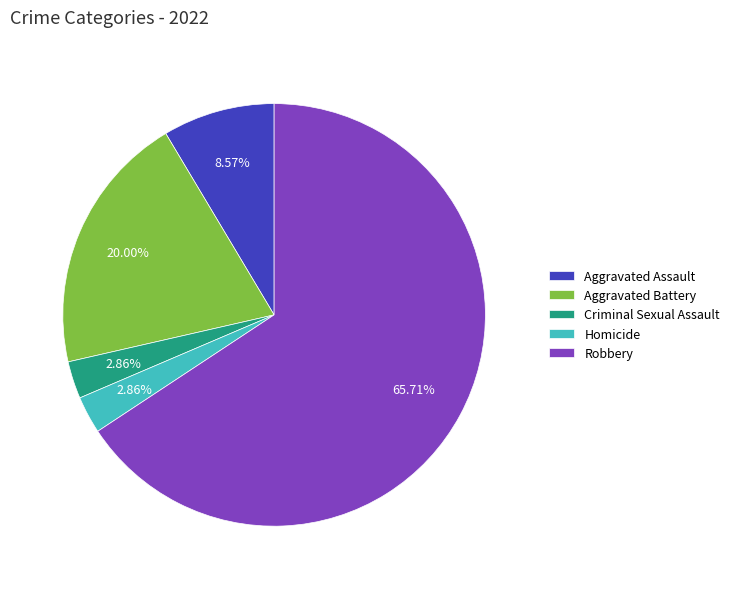

Is it true that Robbery is 54% of the pie?

False